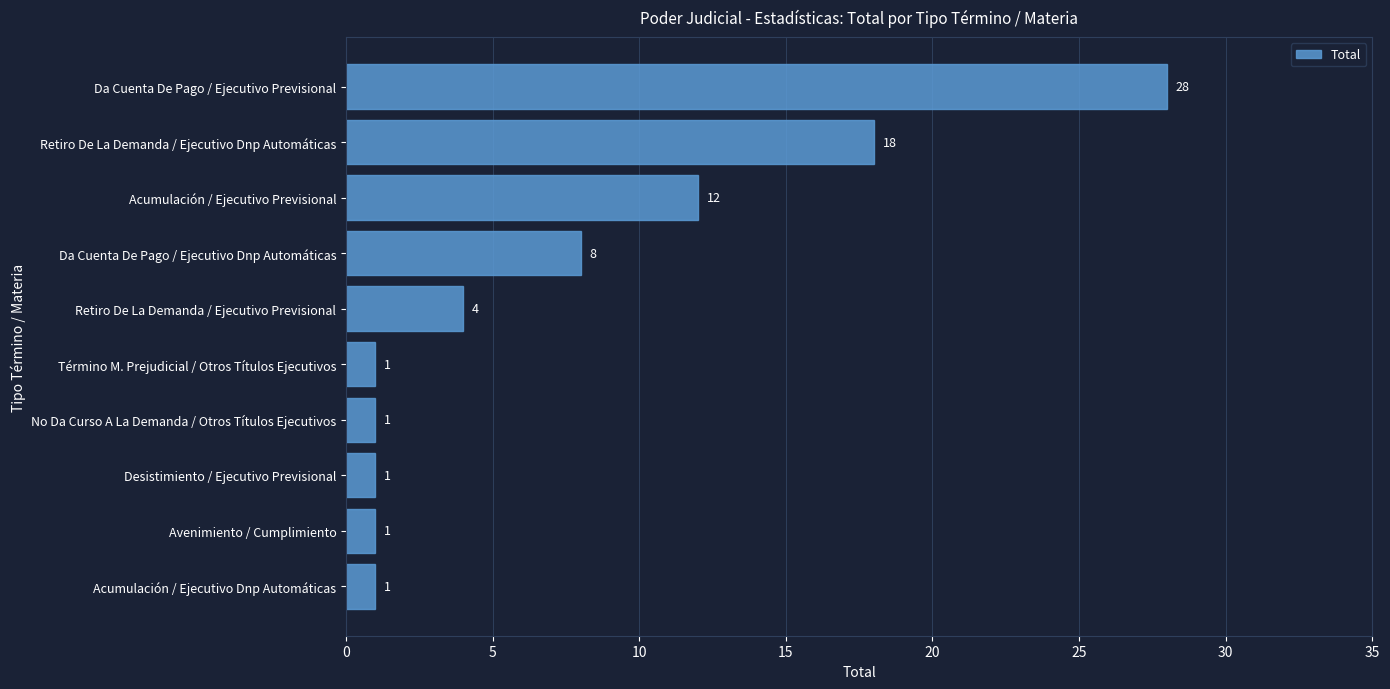

Approximately how many times larger is the value at Retiro De La Demanda / Ejecutivo Dnp Automáticas compared to Da Cuenta De Pago / Ejecutivo Dnp Automáticas?

2.2